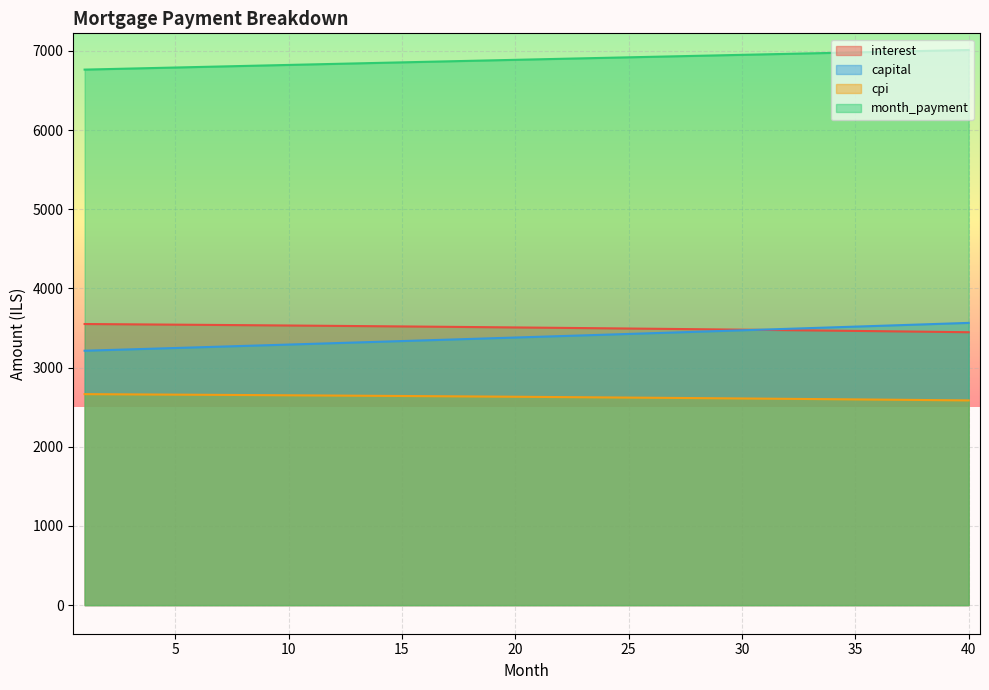

True or false: cpi and capital cross at least once.

False